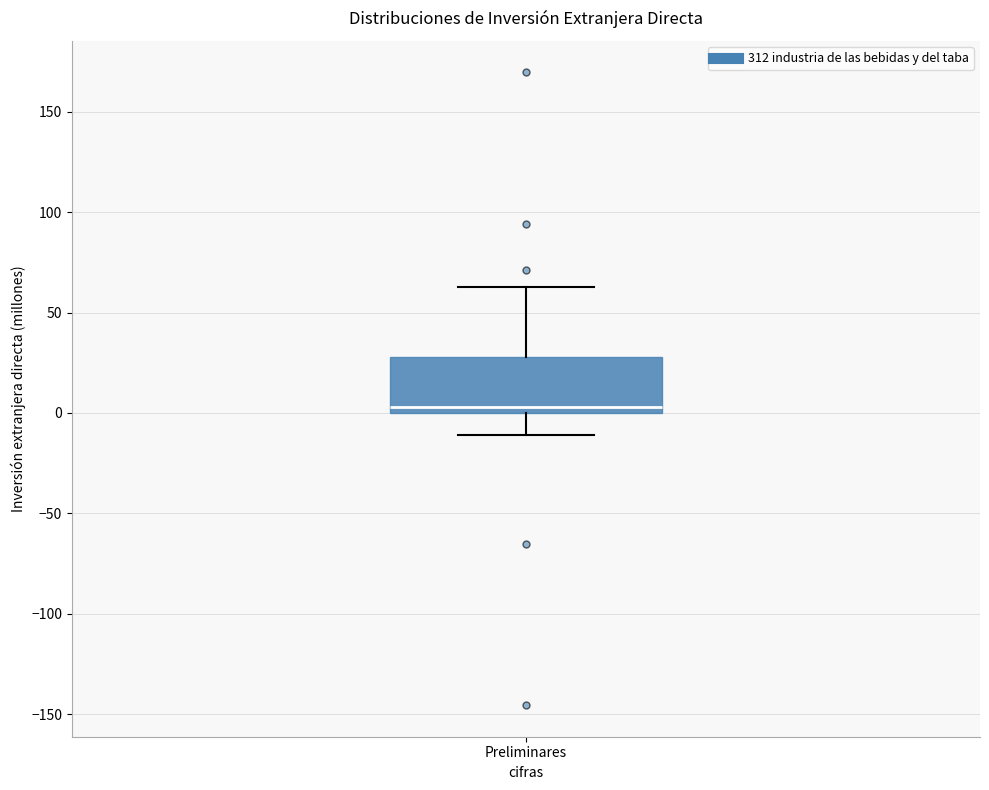

Read this box plot against the y-axis: the position of the median line, the range covered by the box, and the ends of both whiskers. The values are not printed on the chart, so give them approximately, as read against the axis.

median 5, box 0 to 30, whiskers -10 to 65